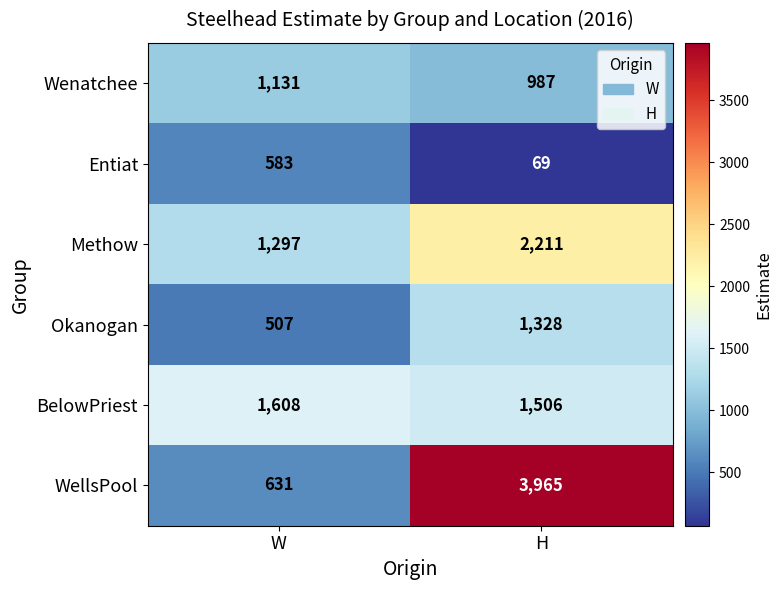

What is the sum of all Wenatchee values?

2118